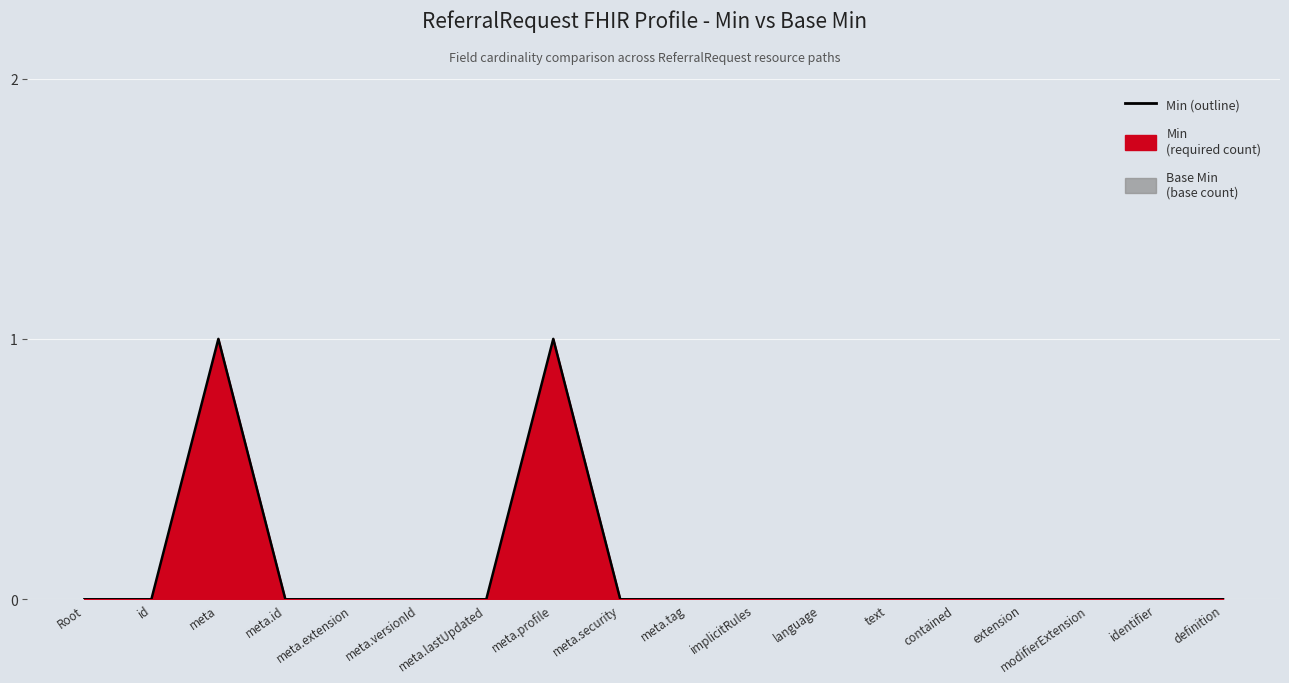

The chart shows a value of 1 at meta.extension. True or false?

False